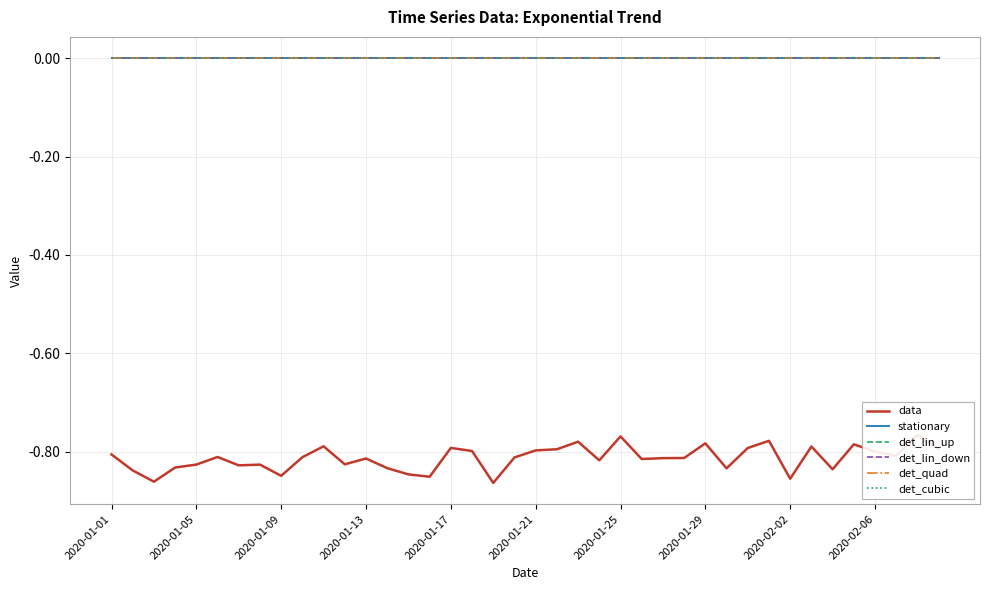

What is the value of the data point at the 33rd from the left?

-0.9